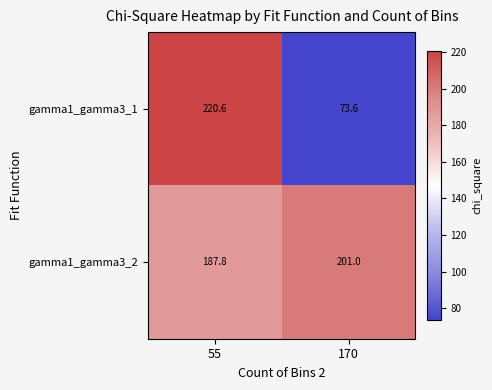

The value of gamma1_gamma3_2 at 55 is 306.3. True or false?

False